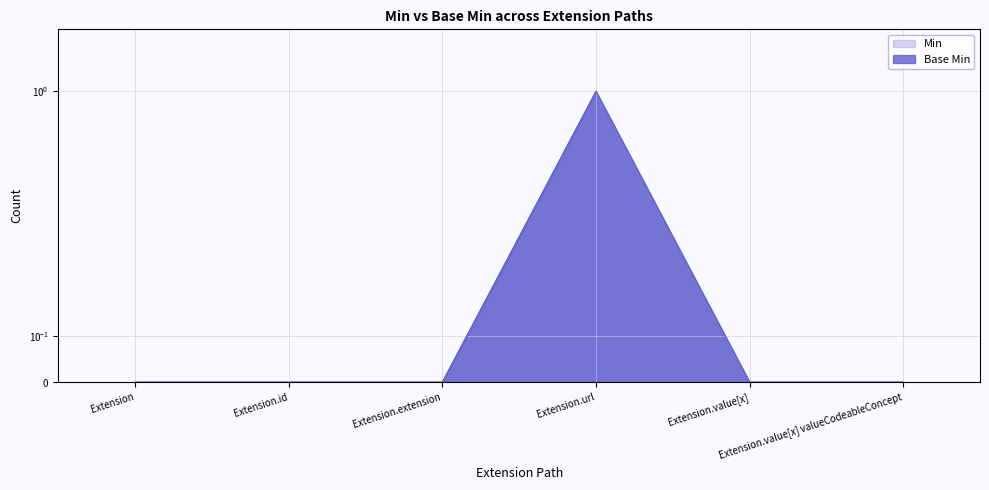

Rank the categories by Base Min value from lowest to highest.

Extension, Extension.id, Extension.extension, Extension.value[x], Extension.value[x] valueCodeableConcept, Extension.url